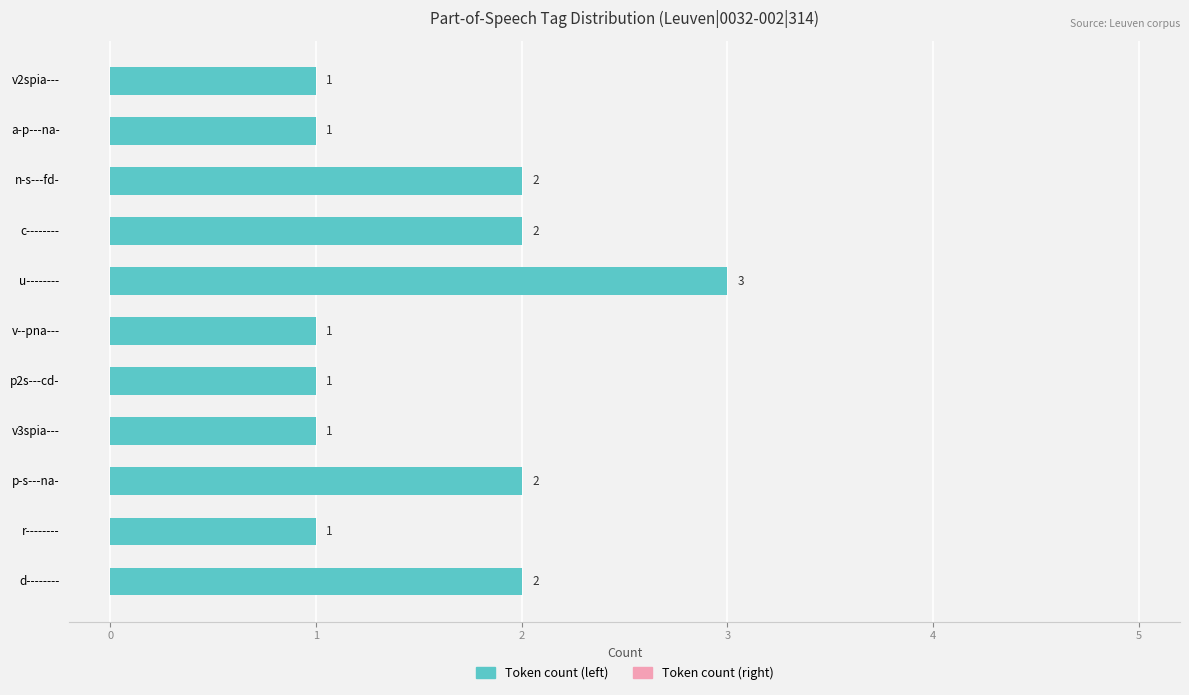

The chart shows a value of 5 at u--------. True or false?

False